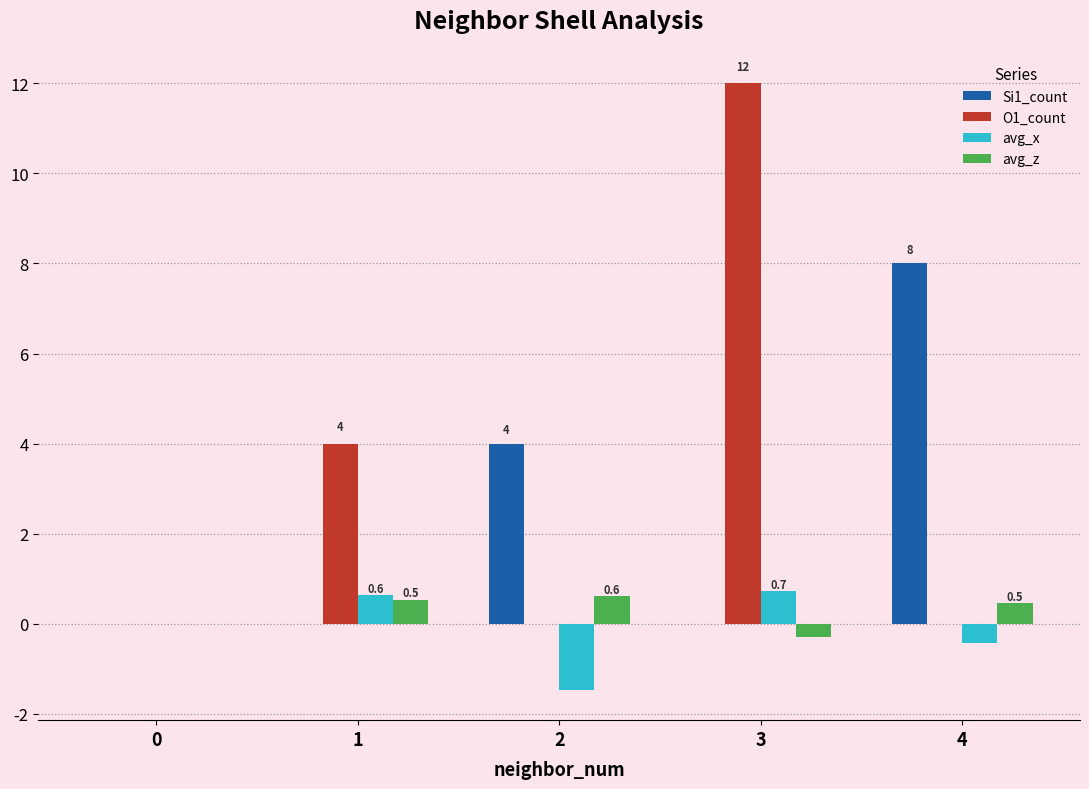

Which series has the largest range (max minus min)?

O1_count